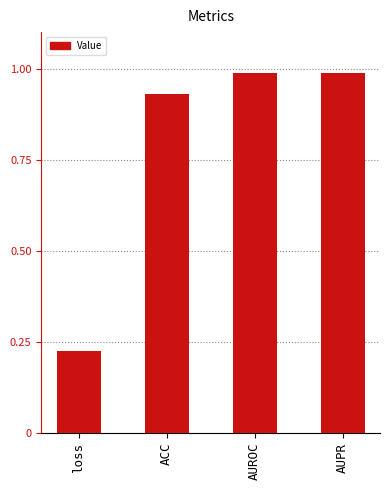

What is the change in value from loss to ACC?

+0.7